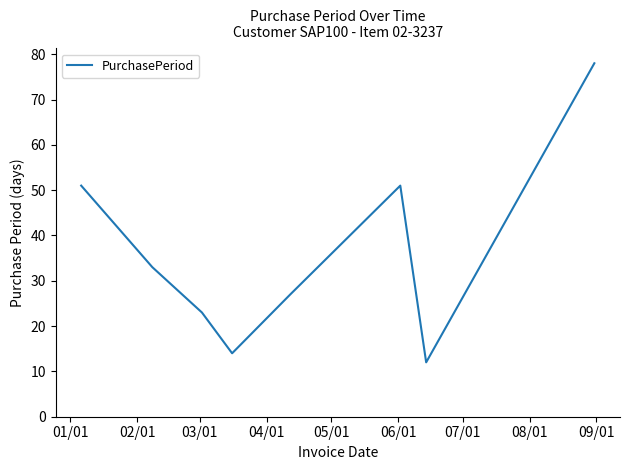

Count the number of categories in the chart.

8